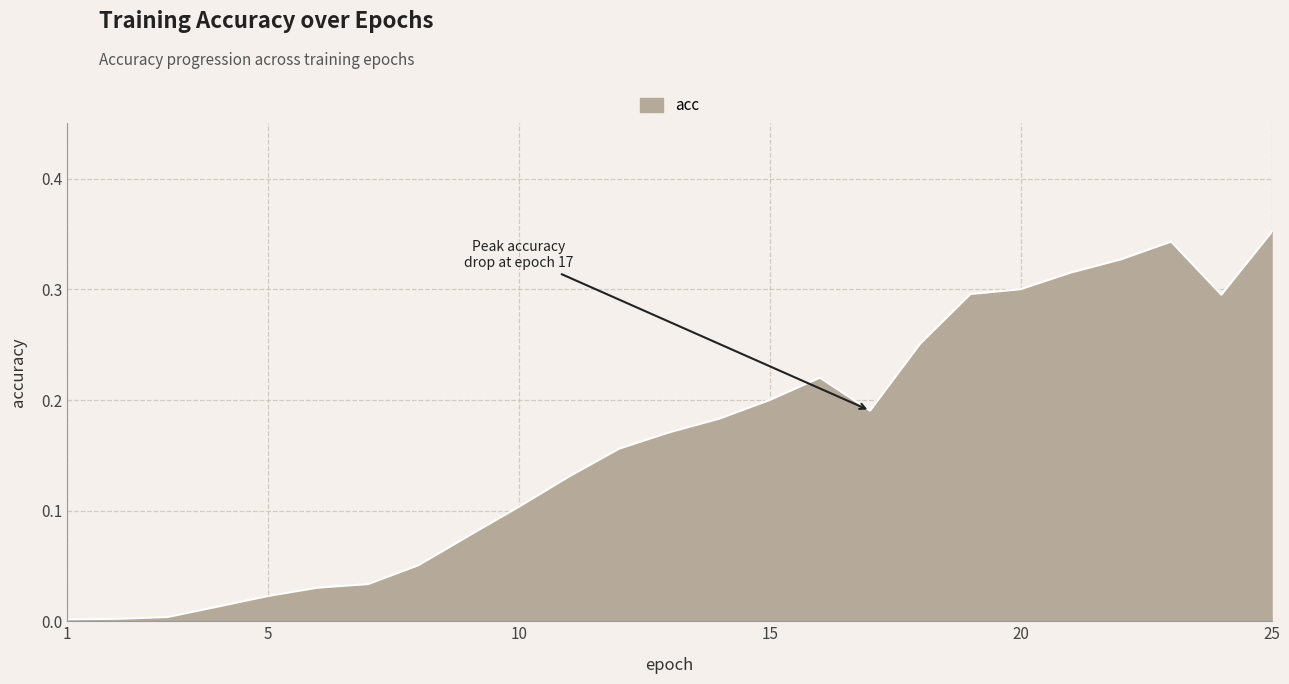

Where is the data nearest to the value 0?

1